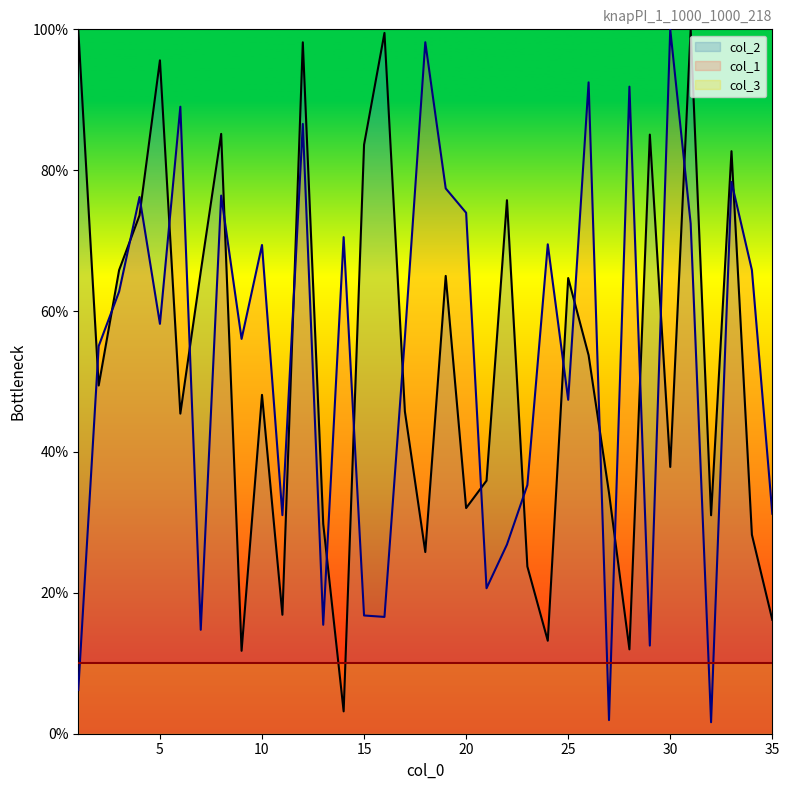

What are all the series names shown in the legend?

col_2, col_1, col_3